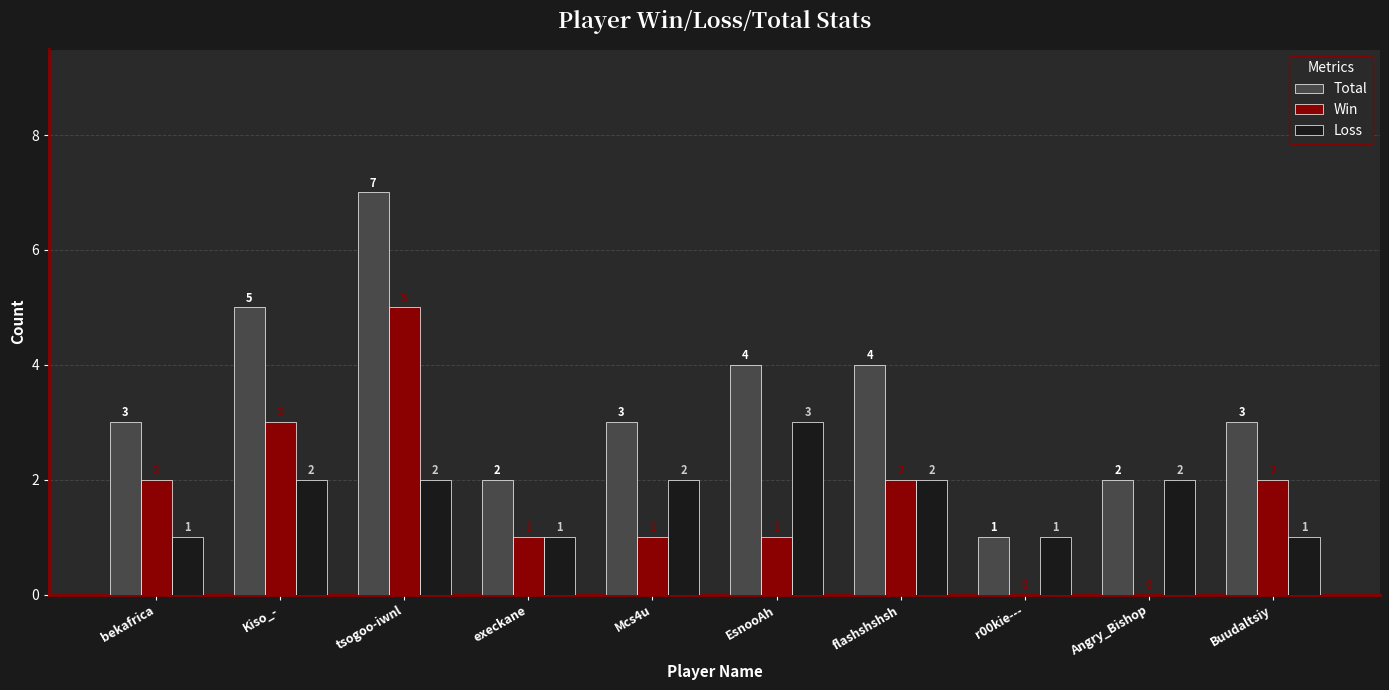

Which series changed the most between EsnooAh and Angry_Bishop?

Total